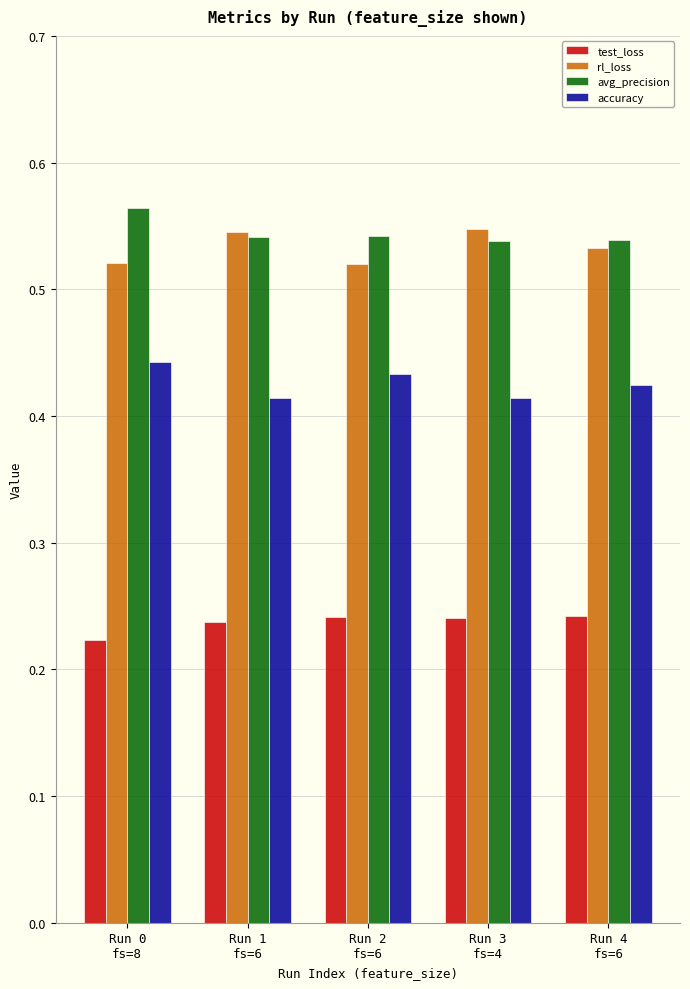

What is the sum of all test_loss values?

1.2